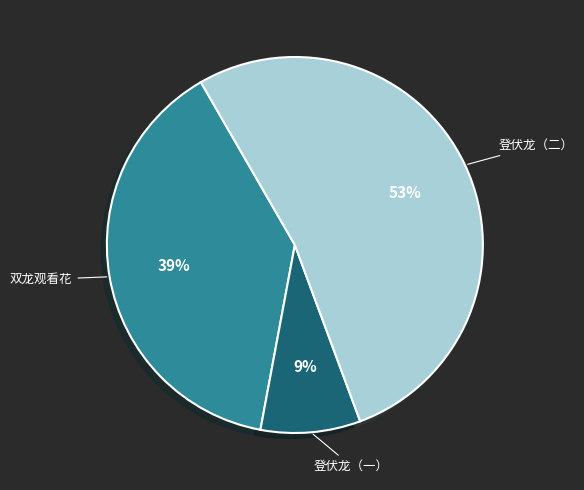

Do 双龙观看花 and 登伏龙（一） together represent more than half of the pie?

No